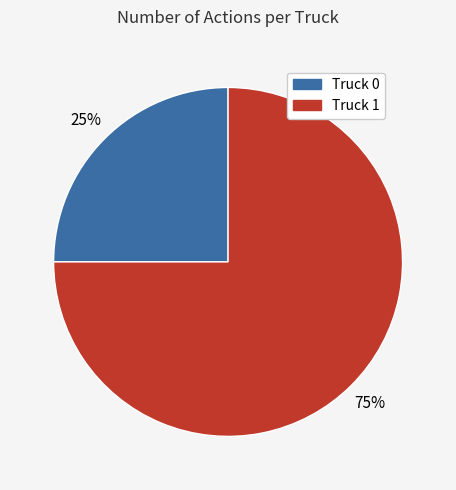

To the nearest percent, what is the difference between the largest and smallest slice percentages?

50%